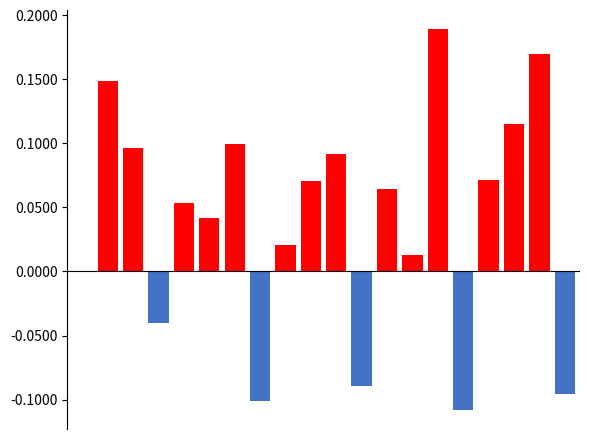

What is the difference between the maximum and second lowest values in the Revenue QoQ Change series?

0.3